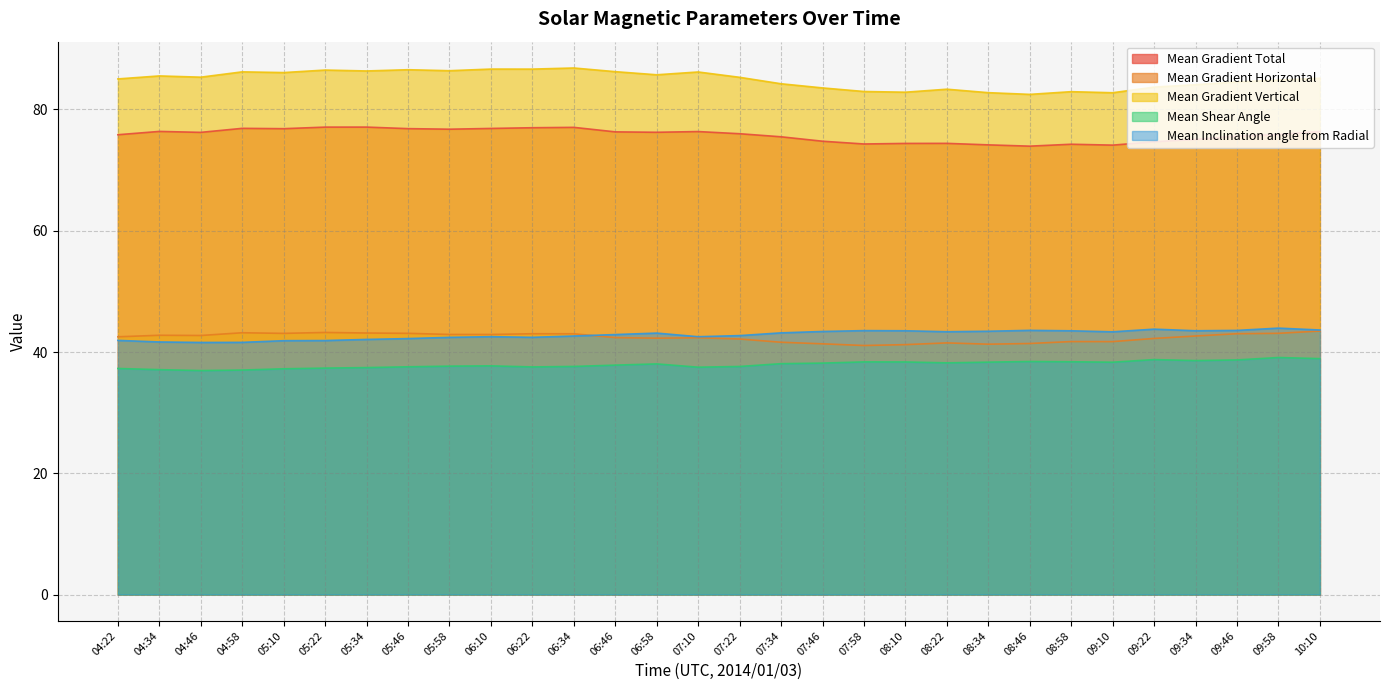

Count the number of categories in the chart.

30